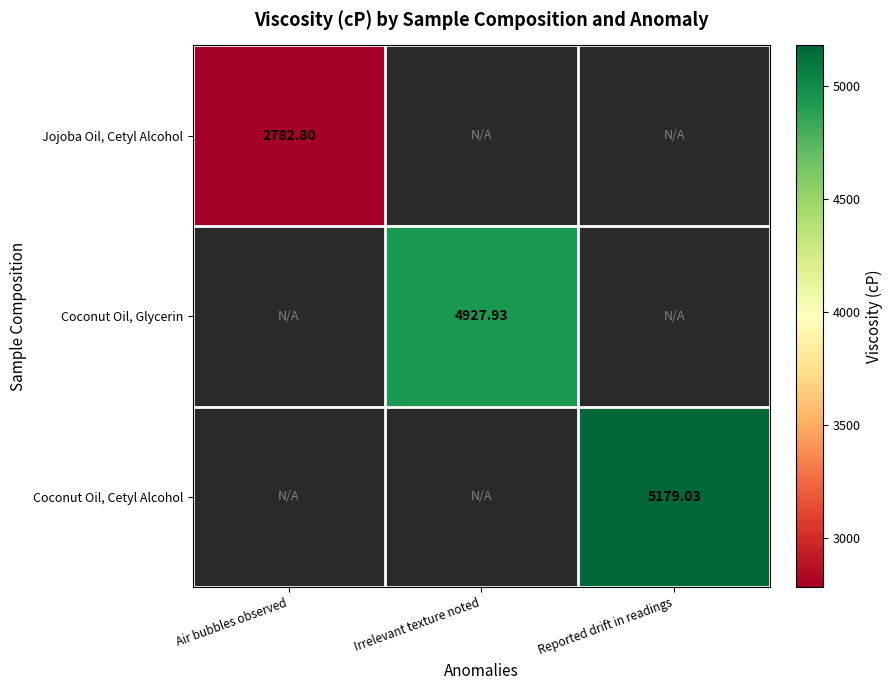

Is the value of Coconut Oil, Cetyl Alcohol at Reported drift in readings greater than the value of Coconut Oil, Glycerin at Irrelevant texture noted?

Yes